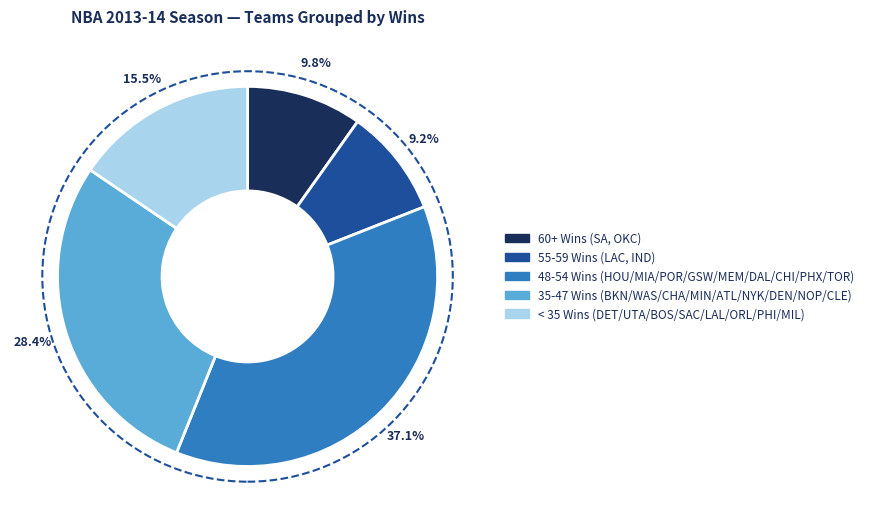

What percentage is NOT represented by 35-47 Wins (BKN/WAS/CHA/MIN/ATL/NYK/DEN/NOP/CLE)?

71.6%